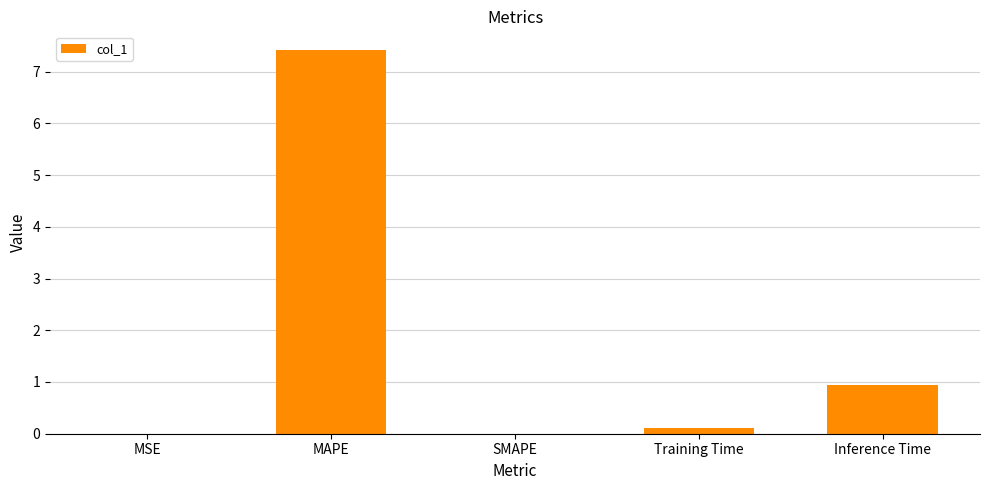

Count the number of categories in the chart.

5